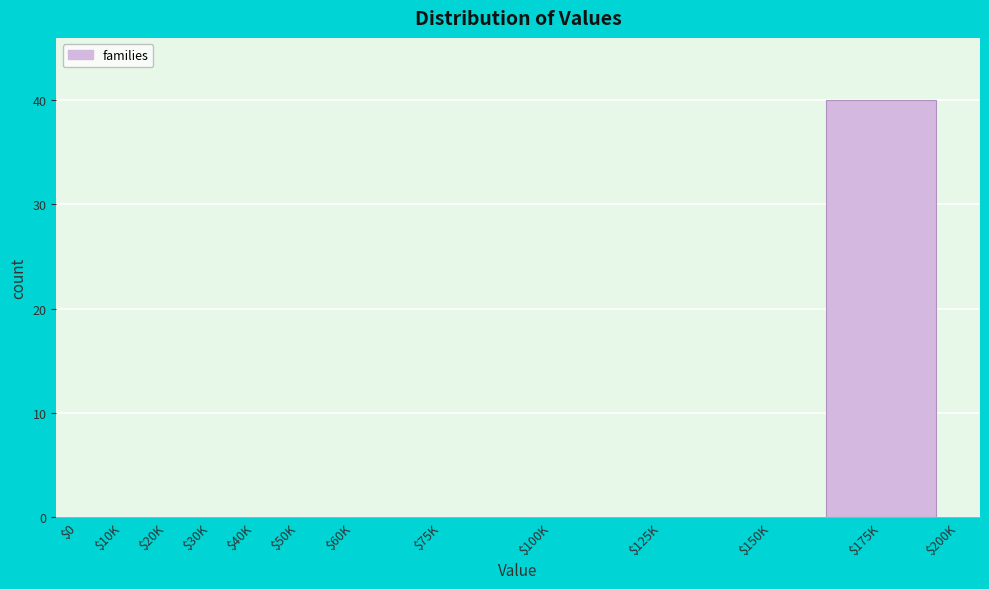

What is the sum of all values?

40